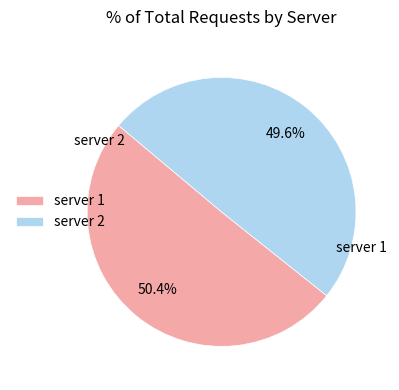

To the nearest percent, what percentage of the pie is server 1?

50%